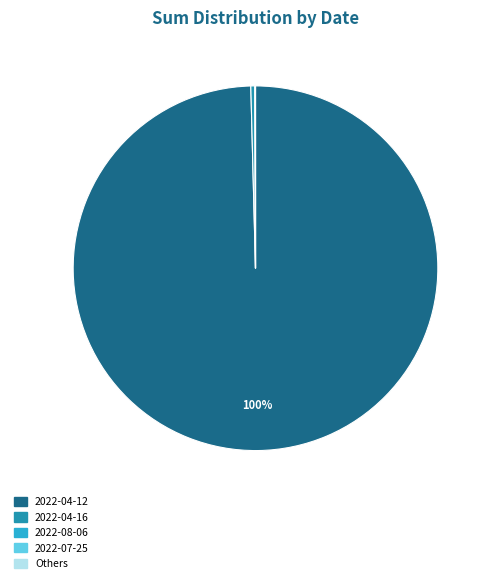

Which slice is the largest?

2022-04-12